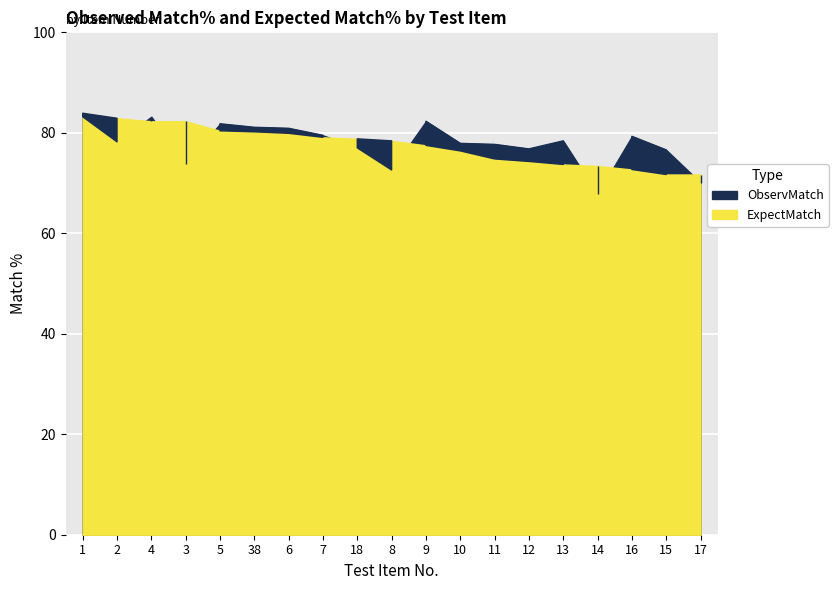

Which series has the widest spread of values?

ObservMatch